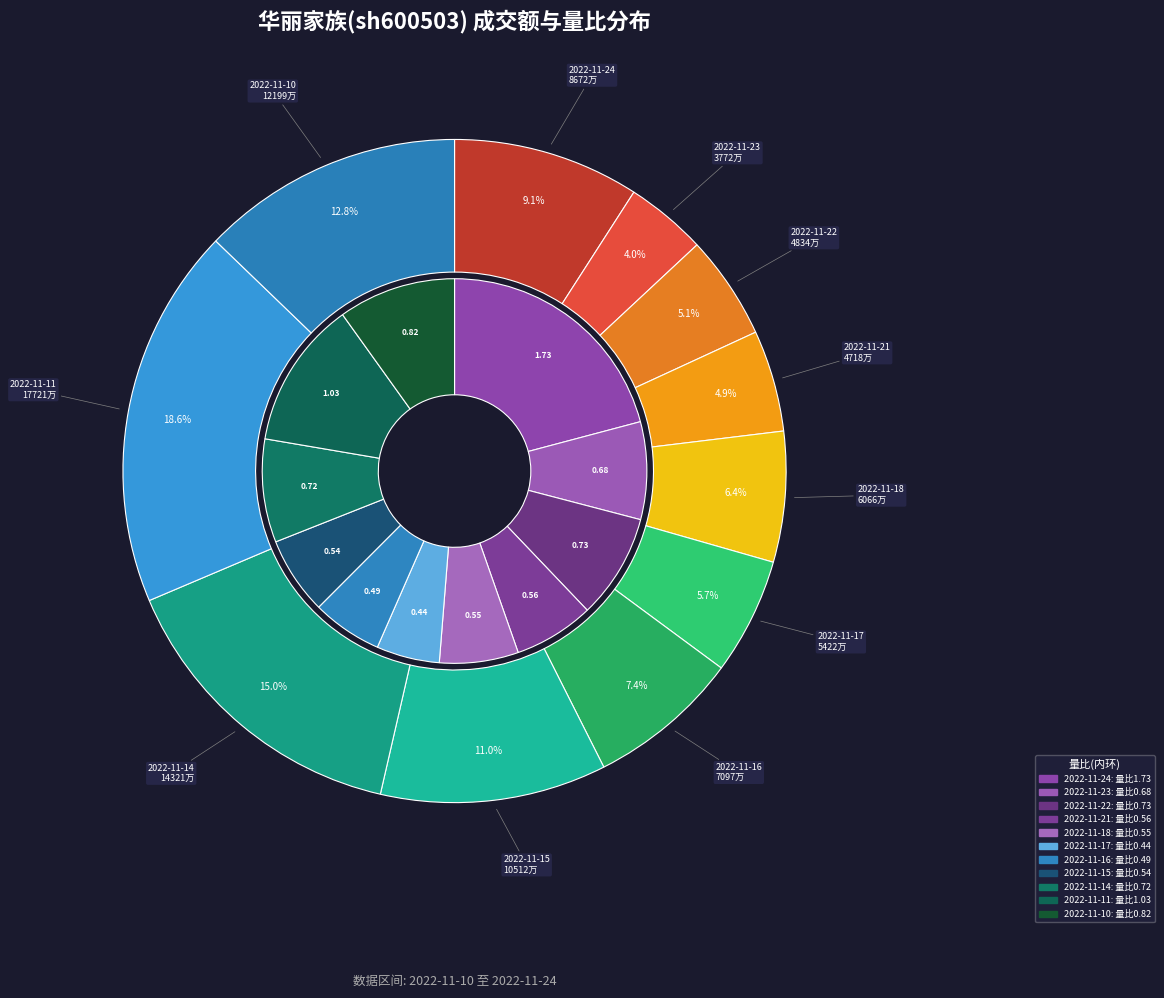

To the nearest percent, what is the difference between the largest and smallest slice percentages?

15%